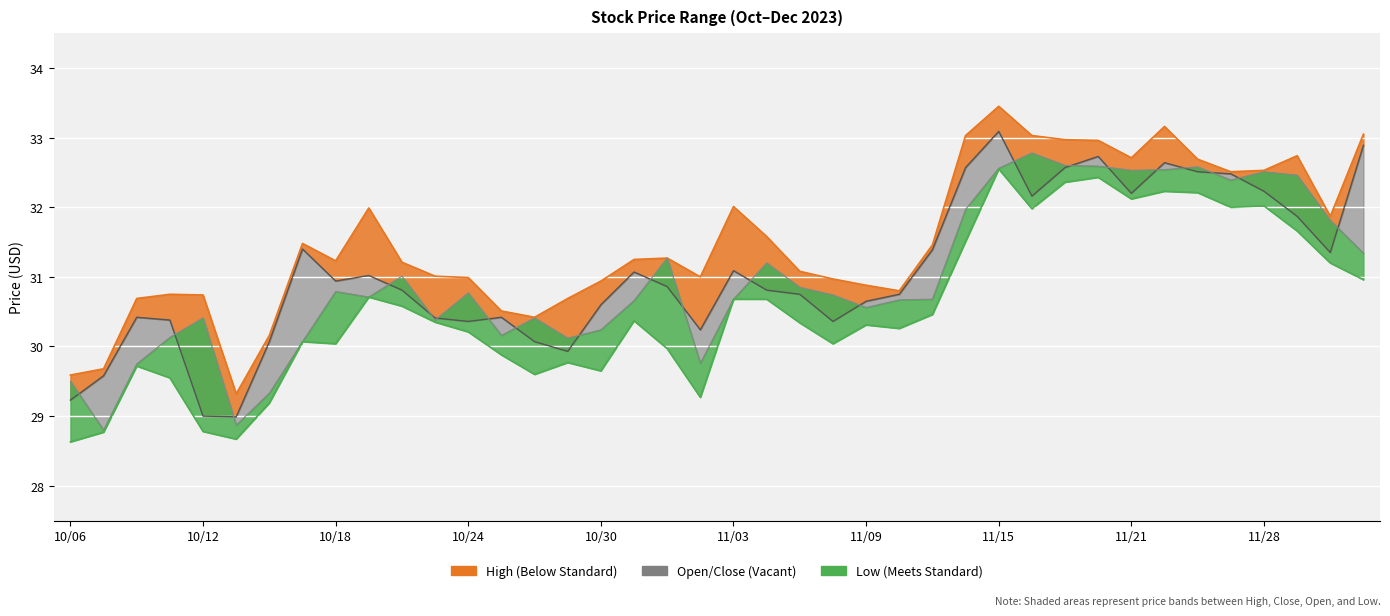

Reading right to left, list all the values displayed in this chart.

close: 12/01=32.9	11/30=31.4	11/29=31.9	11/28=32.2	11/27=32.5	11/24=32.5	11/22=32.6	11/21=32.2	11/20=32.7	11/17=32.6	11/16=32.2	11/15=33.1	11/14=32.6	11/13=31.4	11/10=30.8	11/09=30.6	11/08=30.4	11/07=30.8	11/06=30.8	11/03=31.1	11/02=30.2	11/01=30.9	10/31=31.1	10/30=30.6	10/27=29.9	10/26=30.1	10/25=30.4	10/24=30.4	10/23=30.4	10/20=30.8	10/19=31.0	10/18=30.9	10/17=31.4	10/16=30.1	10/13=29.0	10/12=29.0	10/11=30.4	10/10=30.4	10/09=29.6	10/06=29.2
open: 12/01=31.3	11/30=31.8	11/29=32.5	11/28=32.5	11/27=32.4	11/24=32.6	11/22=32.5	11/21=32.5	11/20=32.6	11/17=32.6	11/16=32.8	11/15=32.6	11/14=32.0	11/13=30.7	11/10=30.7	11/09=30.6	11/08=30.7	11/07=30.9	11/06=31.2	11/03=30.7	11/02=29.8	11/01=31.3	10/31=30.7	10/30=30.2	10/27=30.1	10/26=30.4	10/25=30.2	10/24=30.8	10/23=30.4	10/20=31.0	10/19=30.7	10/18=30.8	10/17=30.1	10/16=29.3	10/13=28.9	10/12=30.4	10/11=30.1	10/10=29.8	10/09=28.8	10/06=29.5
high: 12/01=33.0	11/30=31.9	11/29=32.7	11/28=32.5	11/27=32.5	11/24=32.7	11/22=33.2	11/21=32.7	11/20=33.0	11/17=33.0	11/16=33.0	11/15=33.5	11/14=33.0	11/13=31.5	11/10=30.8	11/09=30.9	11/08=31.0	11/07=31.1	11/06=31.6	11/03=32.0	11/02=31.0	11/01=31.3	10/31=31.2	10/30=30.9	10/27=30.7	10/26=30.4	10/25=30.5	10/24=31.0	10/23=31.0	10/20=31.2	10/19=32.0	10/18=31.2	10/17=31.5	10/16=30.2	10/13=29.3	10/12=30.7	10/11=30.8	10/10=30.7	10/09=29.7	10/06=29.6
low: 12/01=31.0	11/30=31.2	11/29=31.7	11/28=32.0	11/27=32.0	11/24=32.2	11/22=32.2	11/21=32.1	11/20=32.4	11/17=32.4	11/16=32.0	11/15=32.5	11/14=31.5	11/13=30.5	11/10=30.3	11/09=30.3	11/08=30.0	11/07=30.3	11/06=30.7	11/03=30.7	11/02=29.3	11/01=30.0	10/31=30.4	10/30=29.6	10/27=29.8	10/26=29.6	10/25=29.9	10/24=30.2	10/23=30.4	10/20=30.6	10/19=30.7	10/18=30.0	10/17=30.1	10/16=29.2	10/13=28.7	10/12=28.8	10/11=29.6	10/10=29.7	10/09=28.8	10/06=28.6